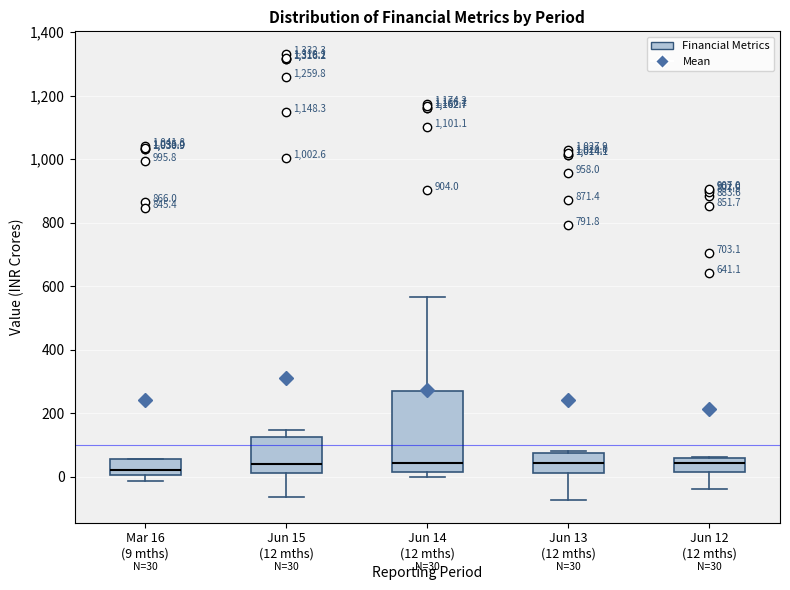

Which box is the tallest, from its lower edge to its upper edge?

Jun 14 (12 mths)